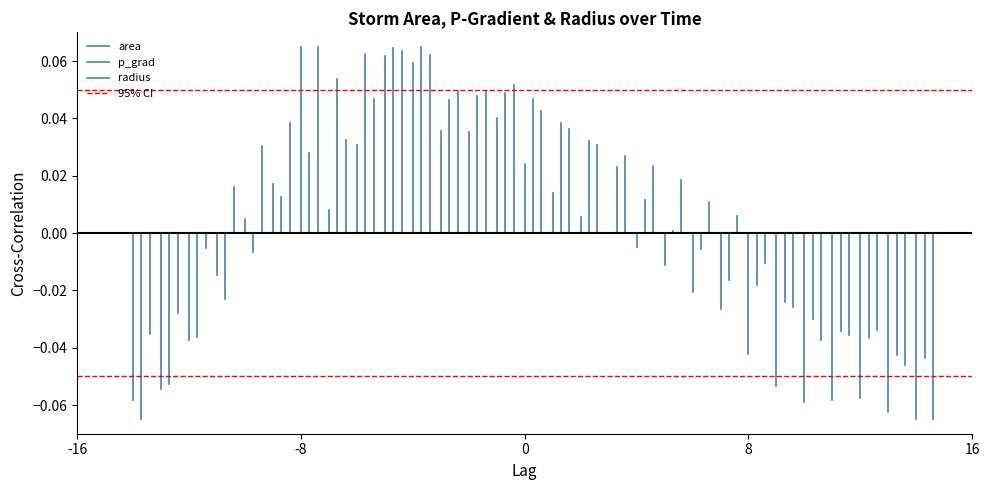

The 95% CI series shows 0.1 at 0. True or false?

True